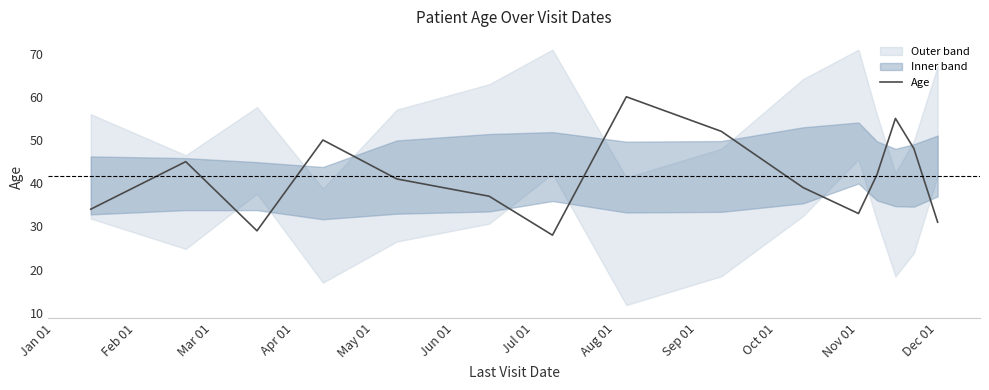

How many data points are less than 41?

7